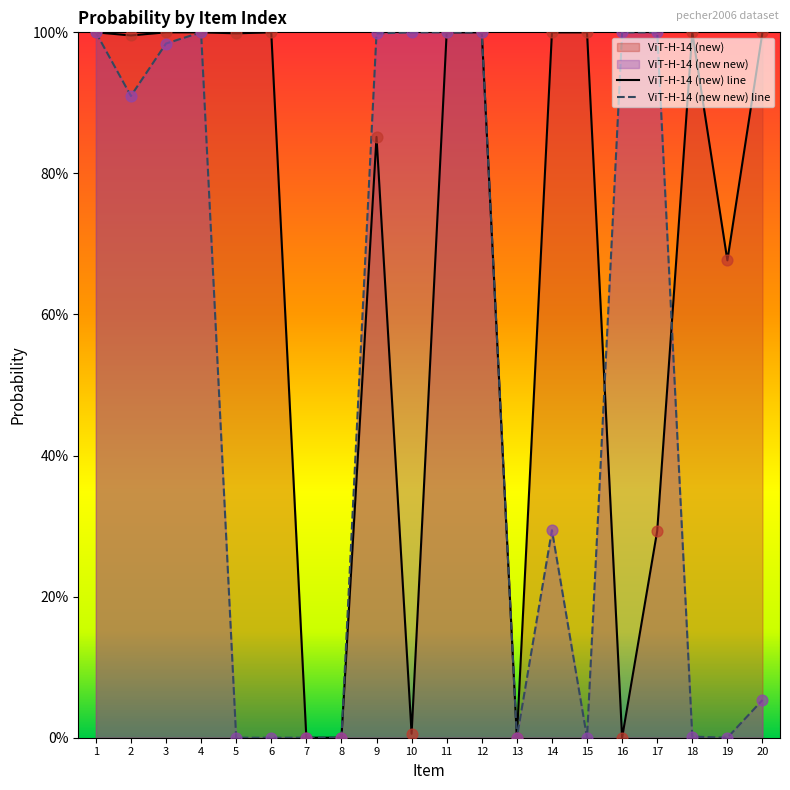

Is the value of new_new at 7 greater than the value of ViT-H-14 at 15?

No